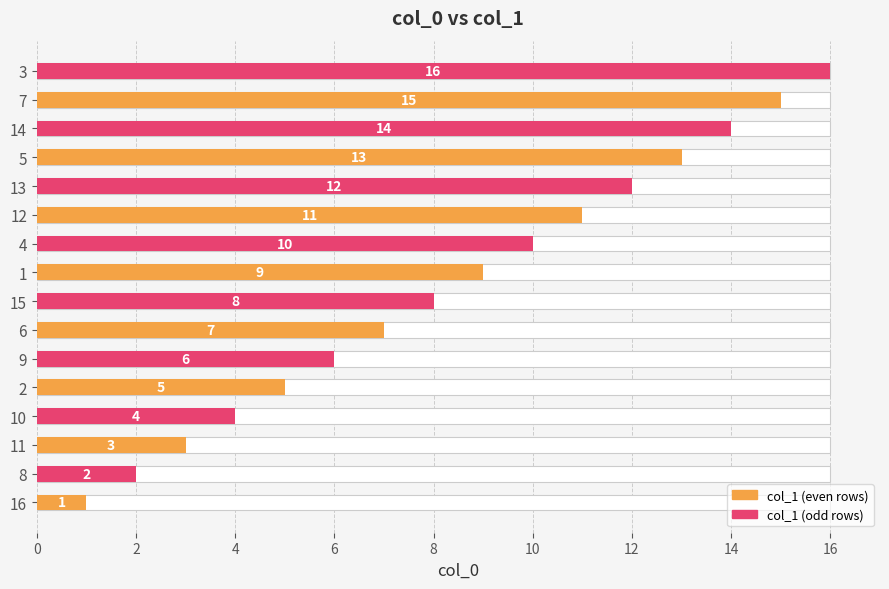

Reading left to right, what are all the values shown in this chart?

1	2	3	4	5	6	7	8	9	10	11	12	13	14	15	16